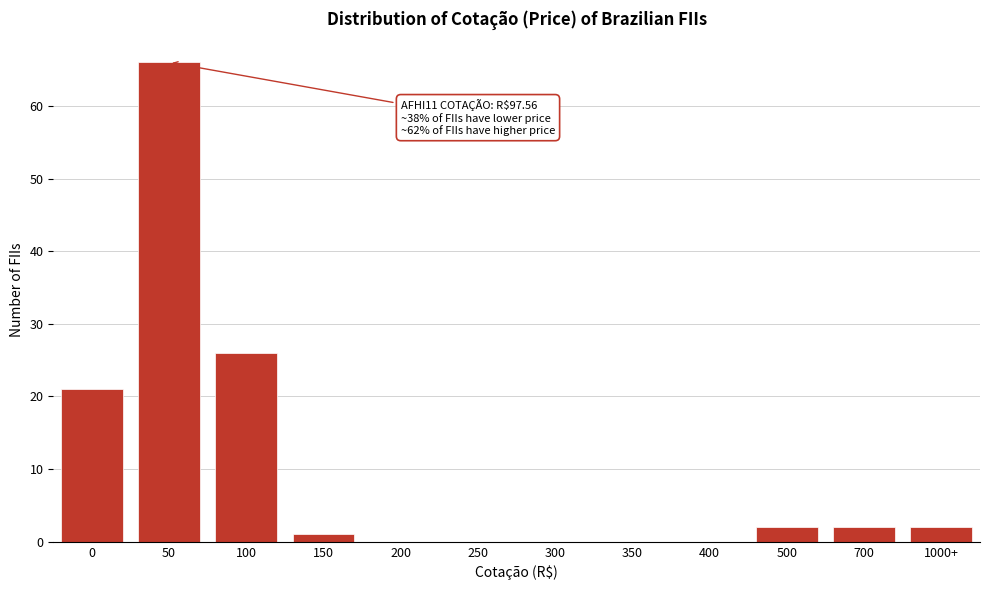

Reading left to right, transcribe all the data shown in this chart.

0=21	50=66	100=26	150=1	200=0	250=0	300=0	350=0	400=0	500=2	700=2	1000+=2